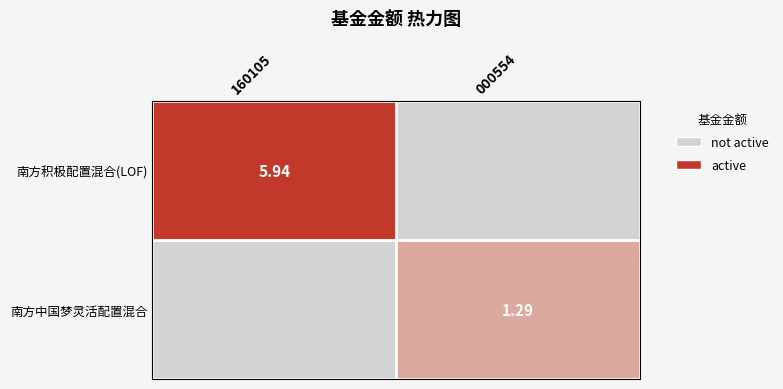

Is the value of 南方积极配置混合(LOF) at 160105 greater than the value of 南方中国梦灵活配置混合 at 000554?

Yes